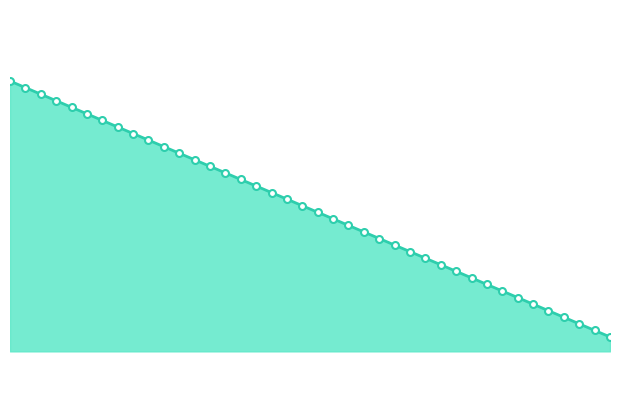

Where is the data nearest to the value 517?

24.0